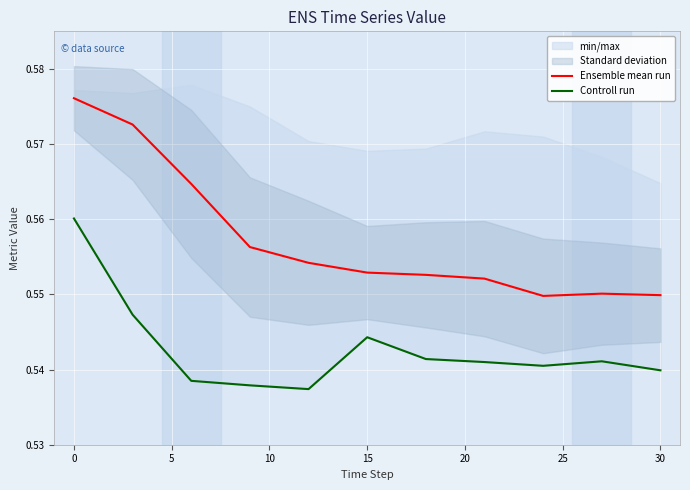

How many lines are shown in the chart?

2